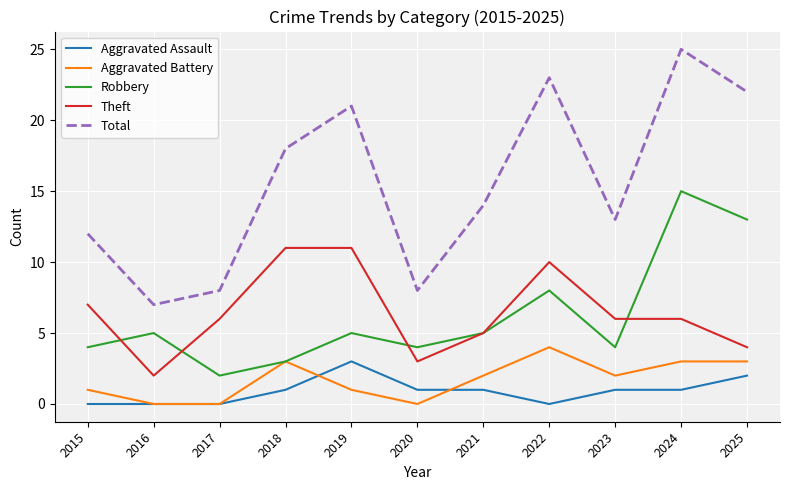

True or false: Total and Robbery intersect in this chart.

False